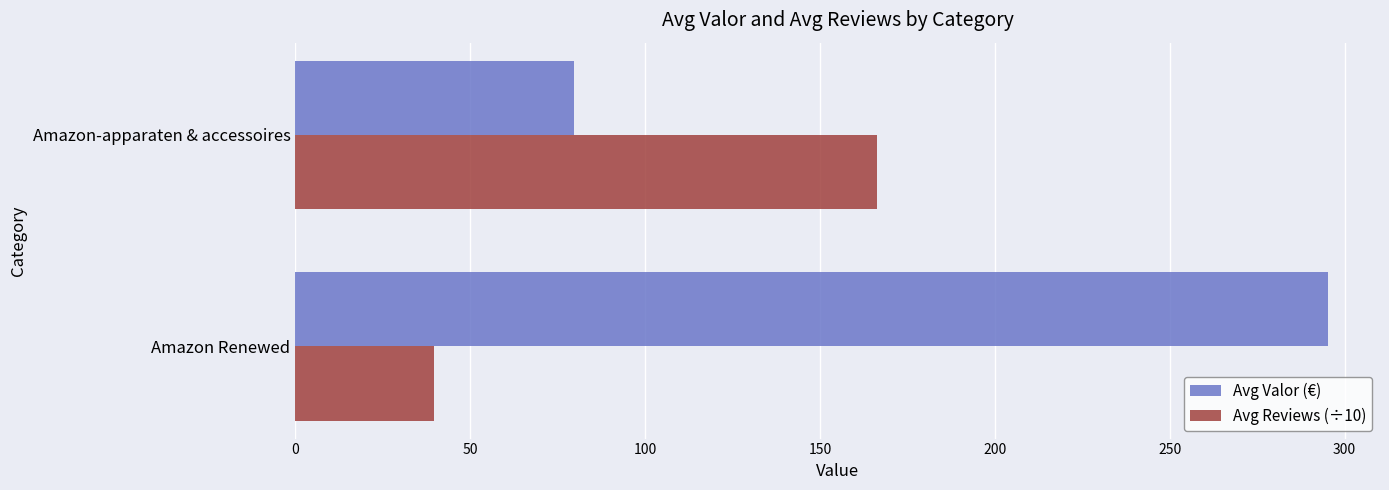

The Avg Reviews (÷10) series shows 39.8 at Amazon Renewed. True or false?

True